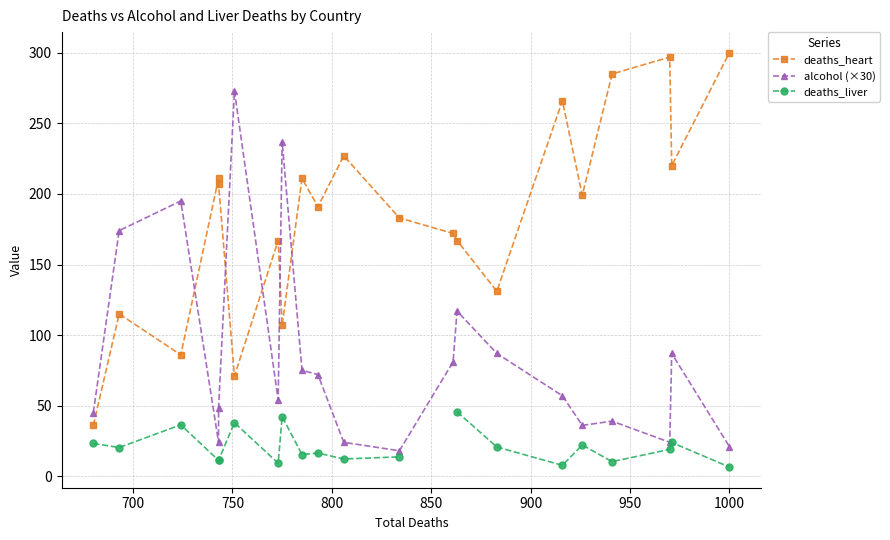

What is the value of the alcohol (×30) point at the 18th from the left?

39.0